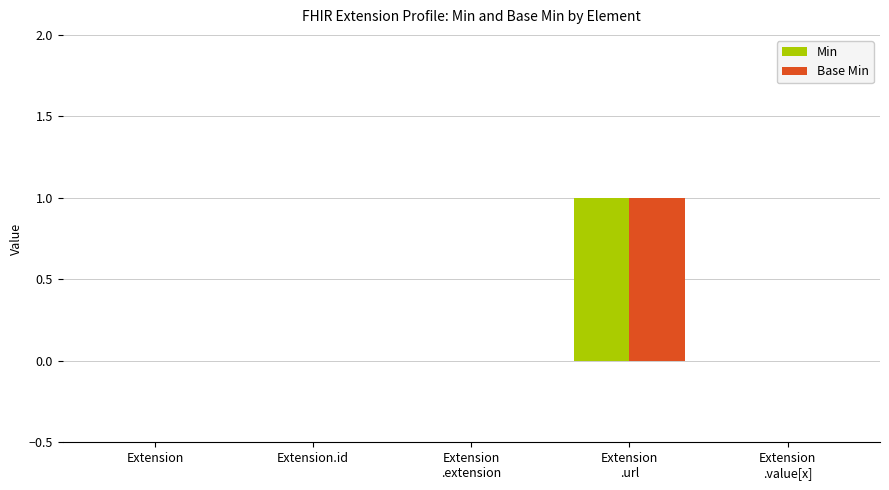

Is it true that Base Min equals 0 at Extension?

True